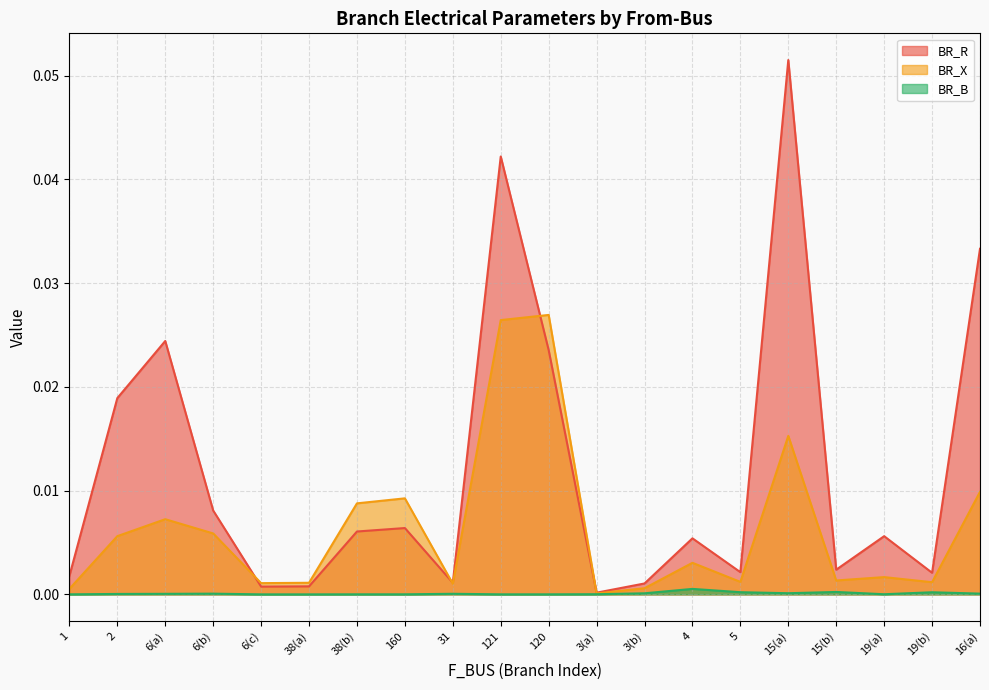

Which series has the largest total across all categories?

BR_R